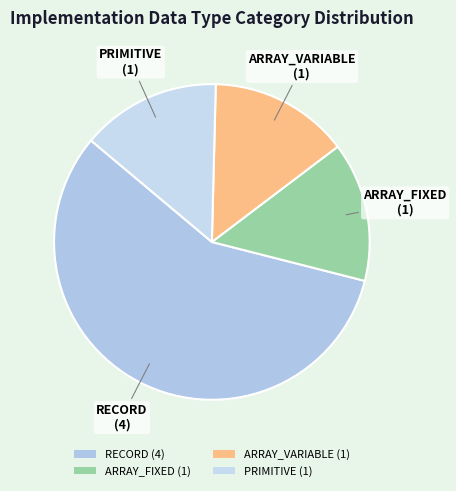

True or false: PRIMITIVE accounts for 27% of the total.

False